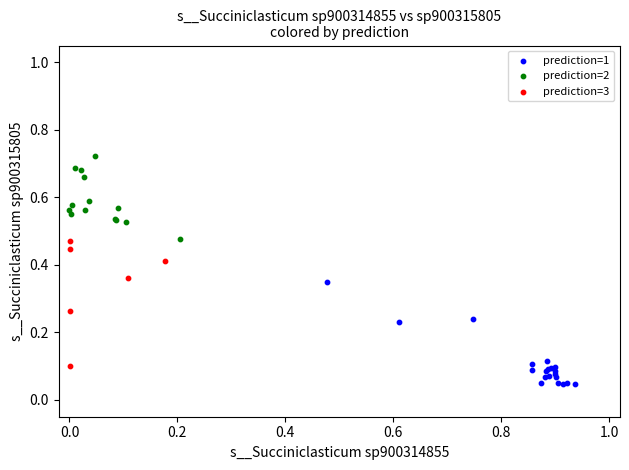

Which series contains the highest Y value?

prediction=2